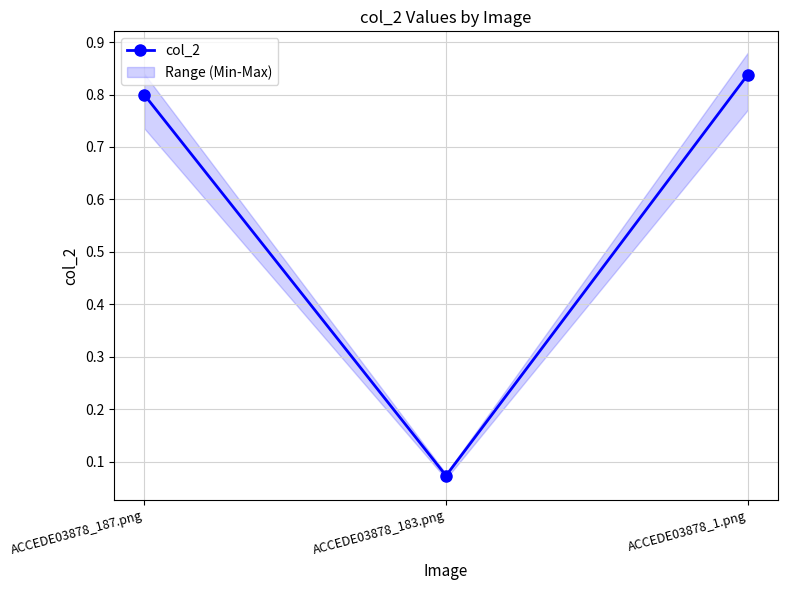

What is the label of the 3rd point from the right?

ACCEDE03878_187.png